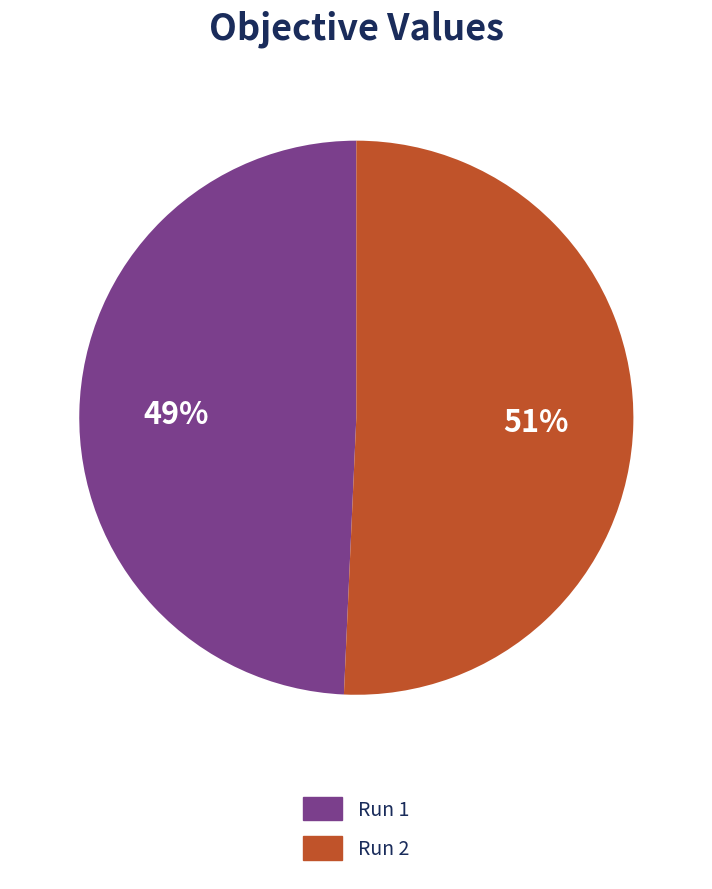

To the nearest percent, what is the combined percentage of Run 1 and Run 2?

100%